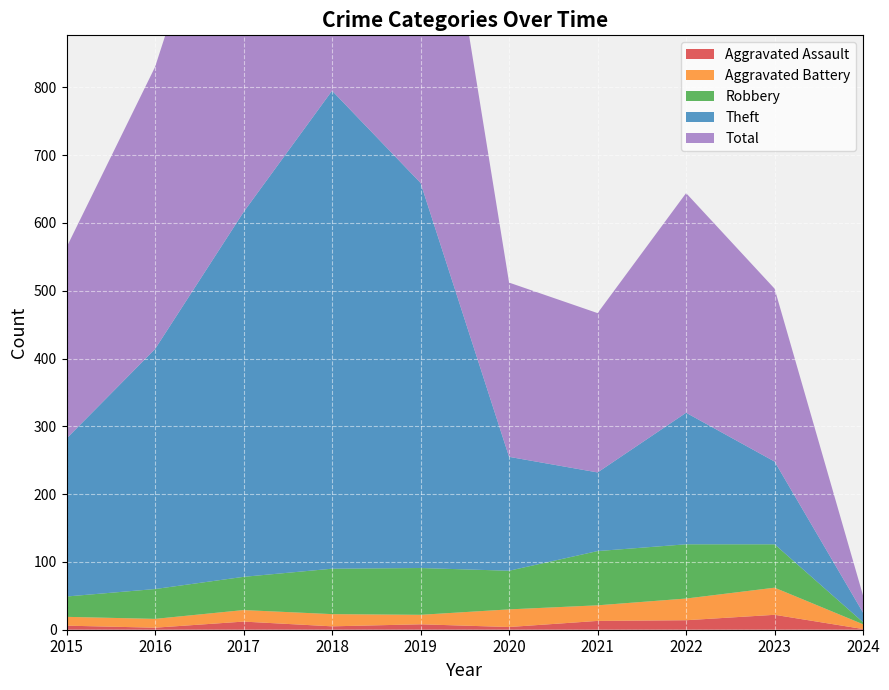

Which series has the largest total across all categories?

Total